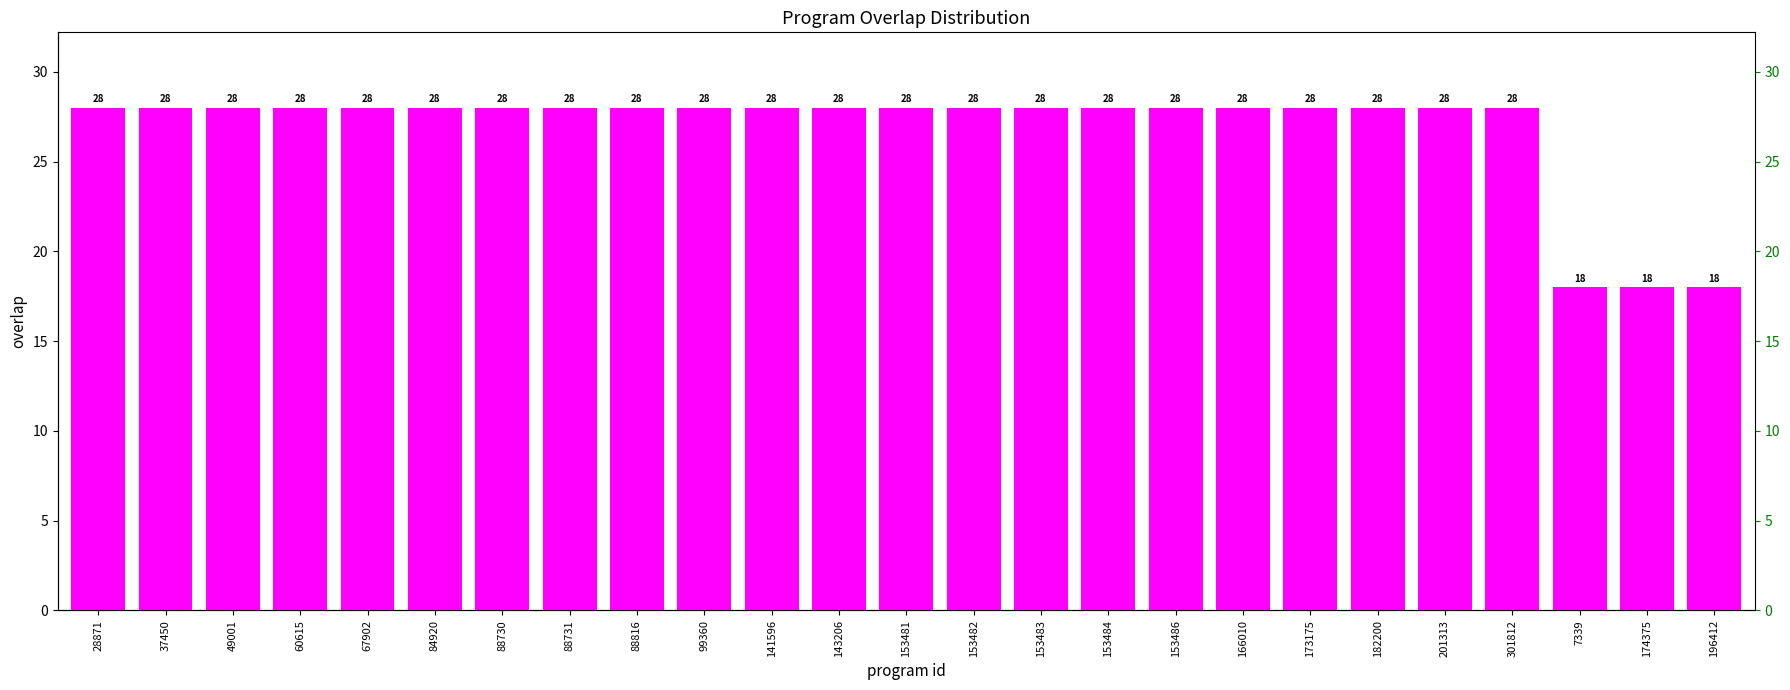

At which label is the value closest to 23?

28871